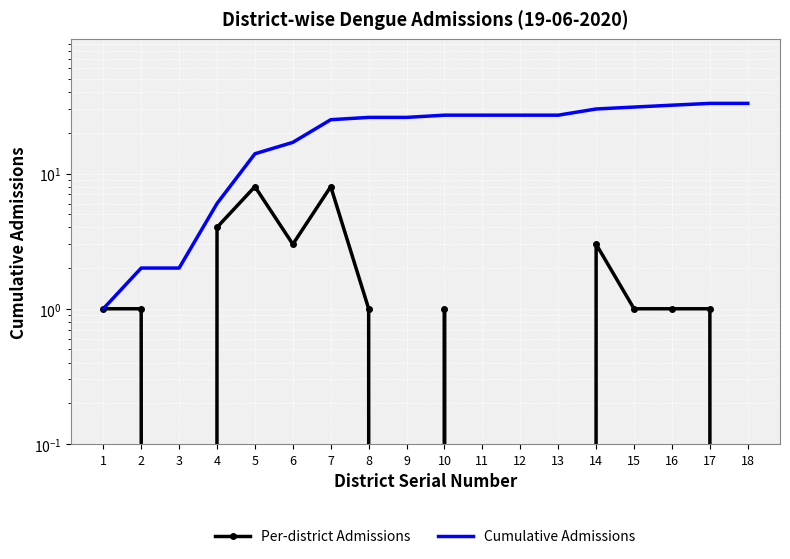

The Cumulative Admissions series shows 27 at 13. True or false?

True